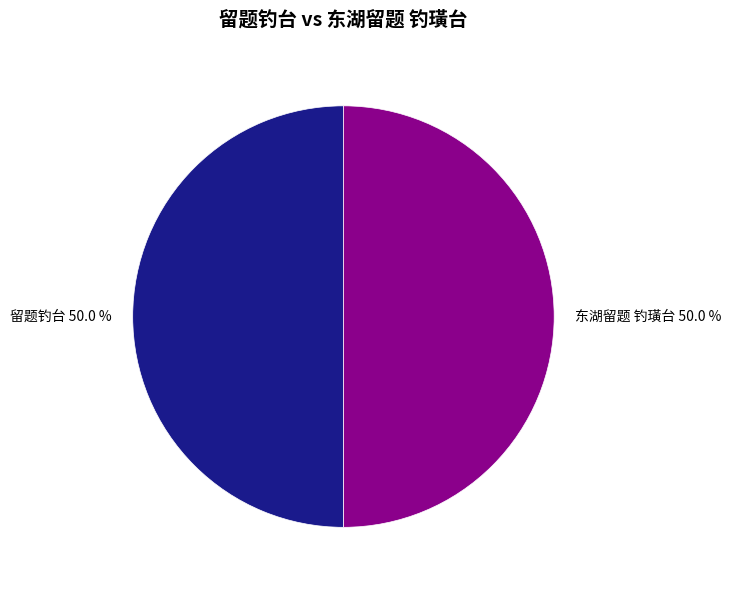

The 东湖留题 钓璜台 slice represents 43% of the pie. True or false?

False